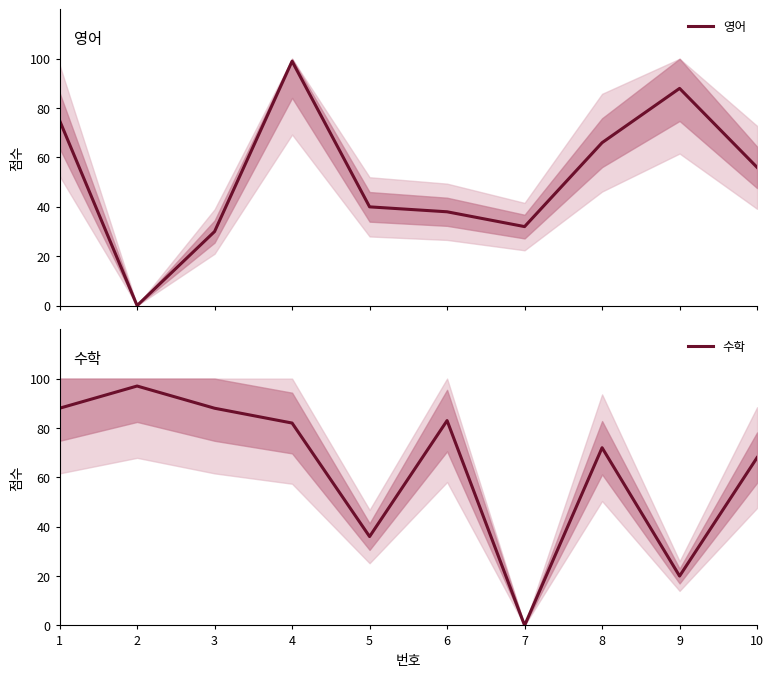

How many distinct data groups are displayed?

2